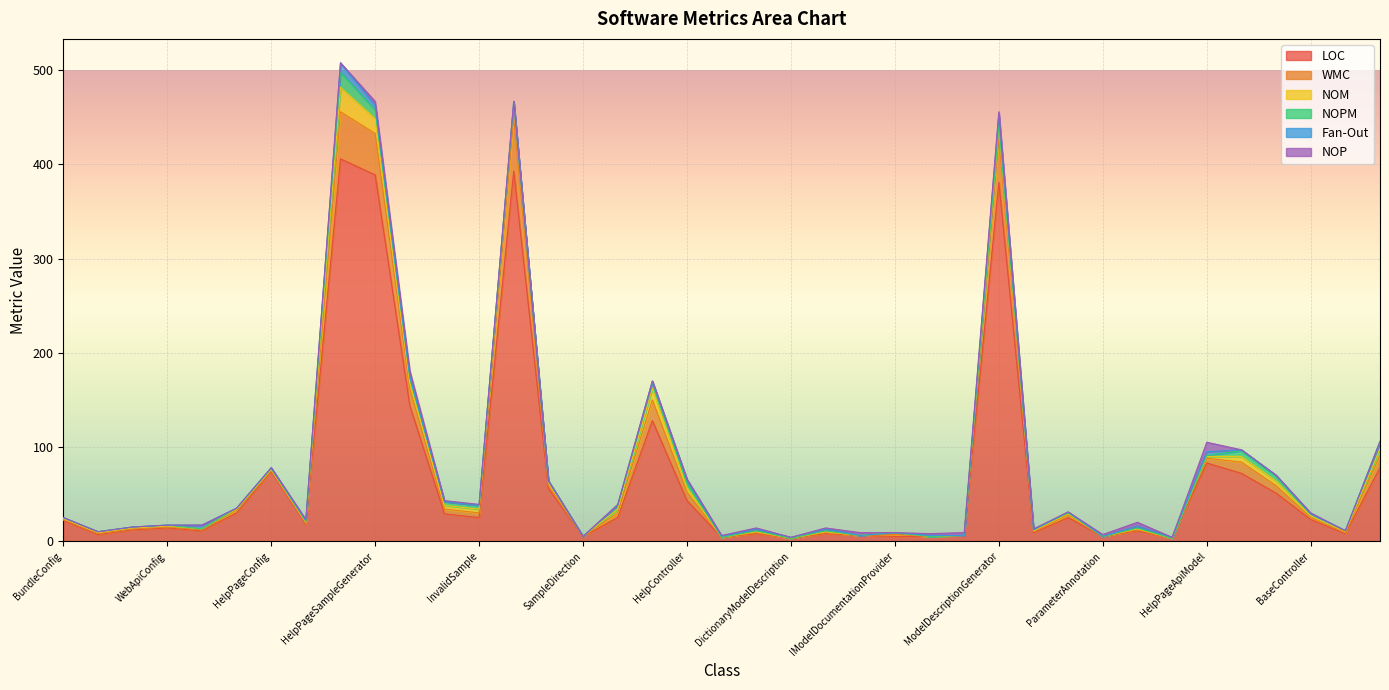

What is the average value of the LOC series?

67